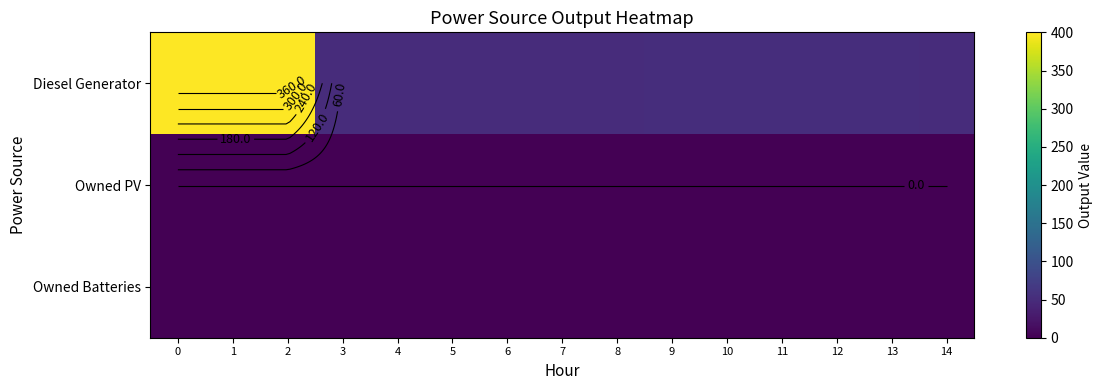

The value of Diesel Generator at 6 is 33. True or false?

False